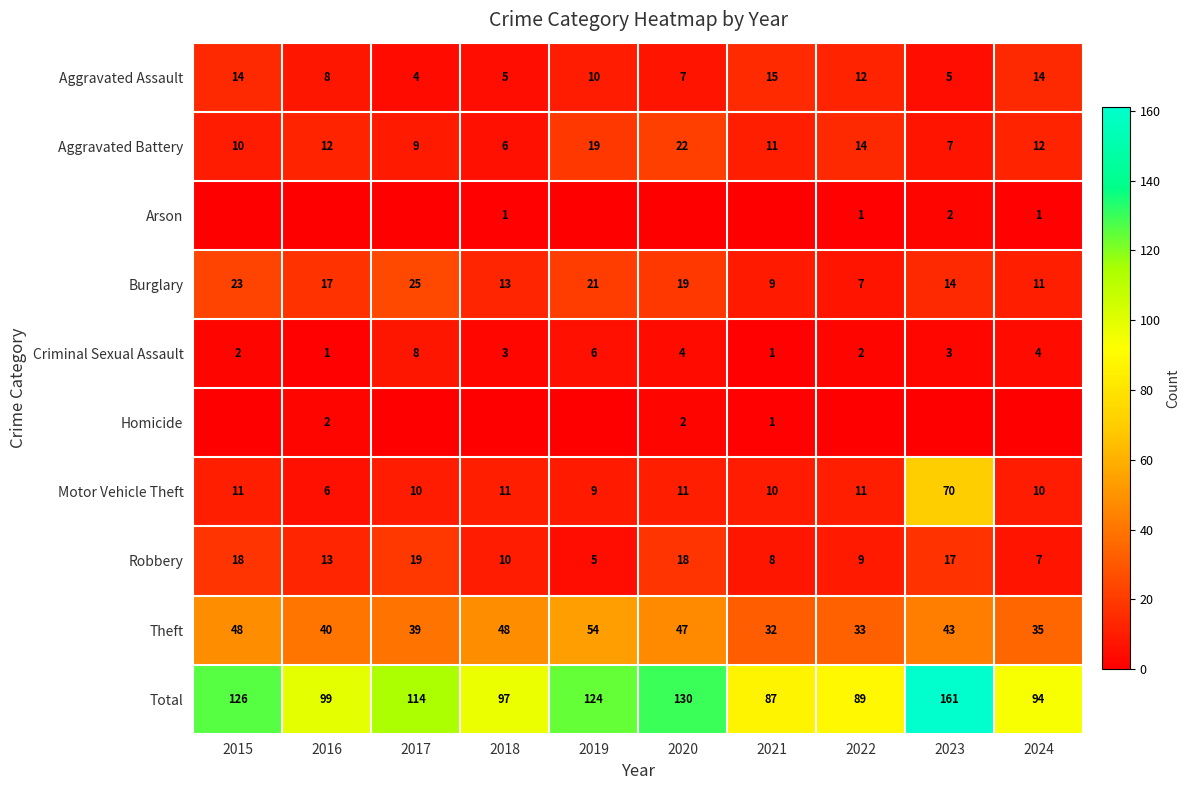

Where does the Robbery series first go above 13?

2015